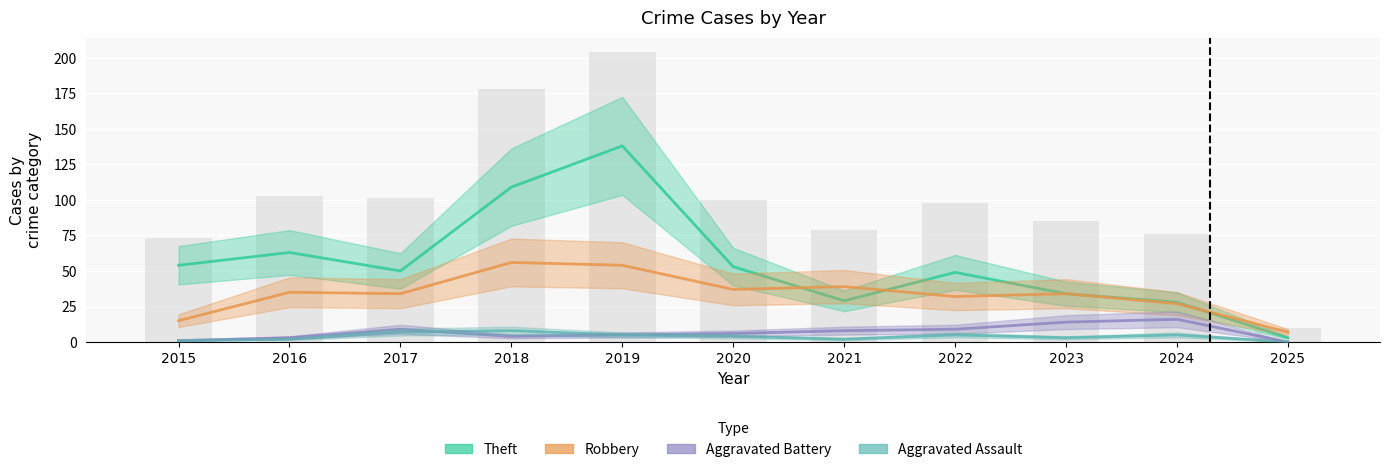

At how many categories does at least one series exceed 108?

2